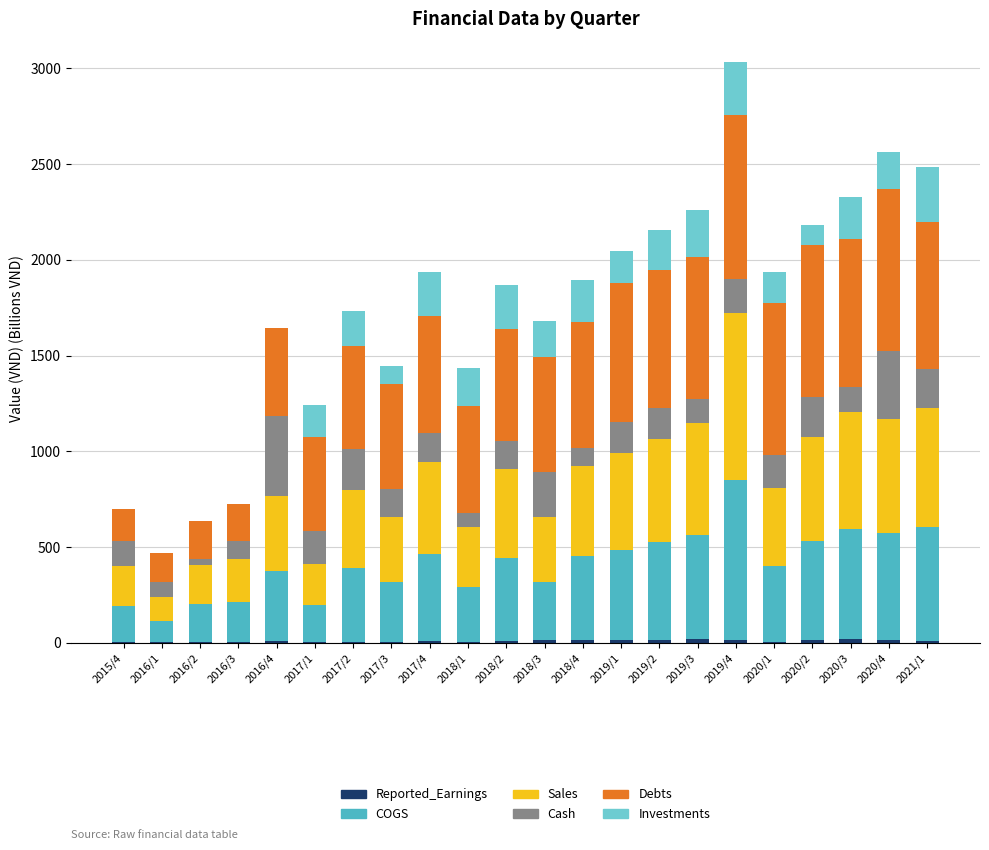

How many categories are shown in the chart?

22